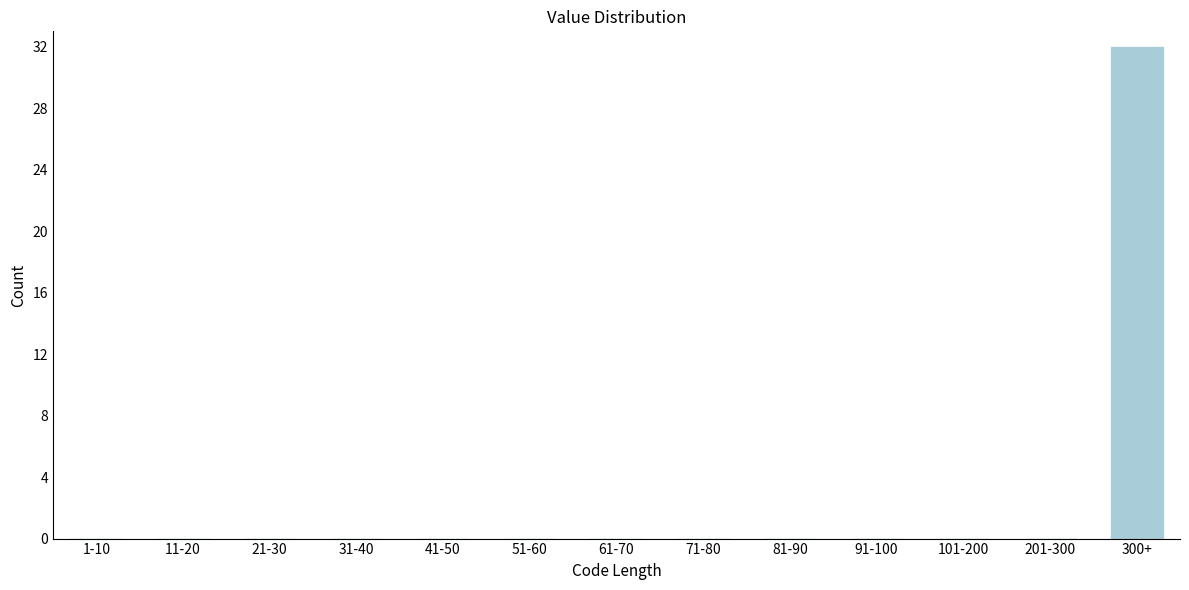

Reading right to left, transcribe all the data shown in this chart.

300+=32	201-300=0	101-200=0	91-100=0	81-90=0	71-80=0	61-70=0	51-60=0	41-50=0	31-40=0	21-30=0	11-20=0	1-10=0